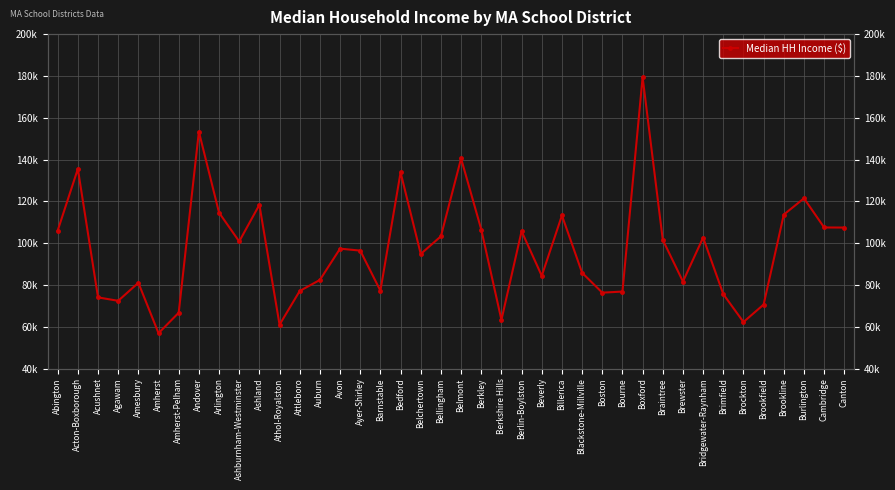

What is the ratio of the value at Brewster to the value at Acushnet?

1.1